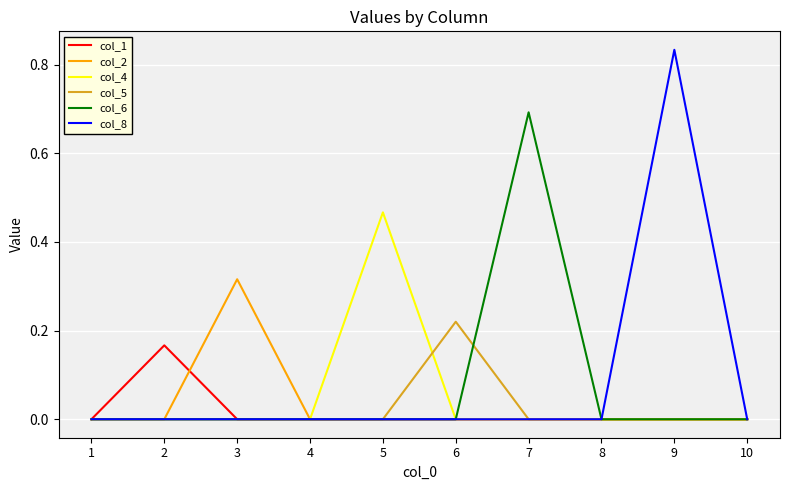

What is the total value across all series at 7?

0.7